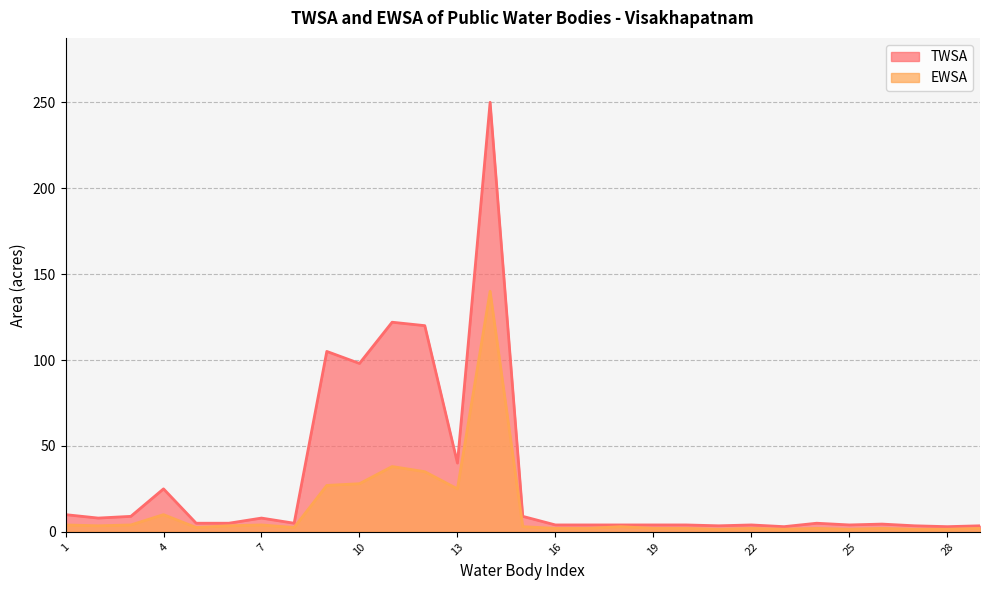

Reading right to left, extract all data points from this chart.

TWSA: 29=3.5	28=3.0	27=3.5	26=4.5	25=4.0	24=5.0	23=3.0	22=4.0	21=3.5	20=4.0	19=4.0	18=4.0	17=4.0	16=4.0	15=9.0	14=250.0	13=40.0	12=120.0	11=122.0	10=98.0	9=105.0	8=5.0	7=8.0	6=5.0	5=5.0	4=25.0	3=9.0	2=8.0	1=10.0
EWSA: 29=2.0	28=1.5	27=1.5	26=2.0	25=1.5	24=2.0	23=1.5	22=2.0	21=1.5	20=2.0	19=2.0	18=3.0	17=2.0	16=2.0	15=3.0	14=140.0	13=25.0	12=35.0	11=38.0	10=28.0	9=27.0	8=2.5	7=4.0	6=3.5	5=2.5	4=10.0	3=4.0	2=3.5	1=4.0